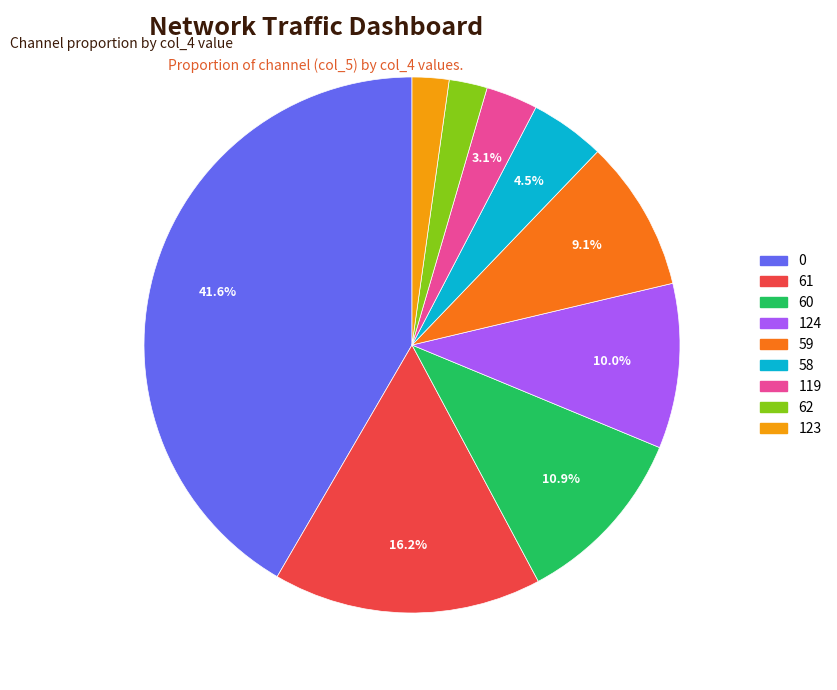

Is there any slice that represents more than half of the pie?

No